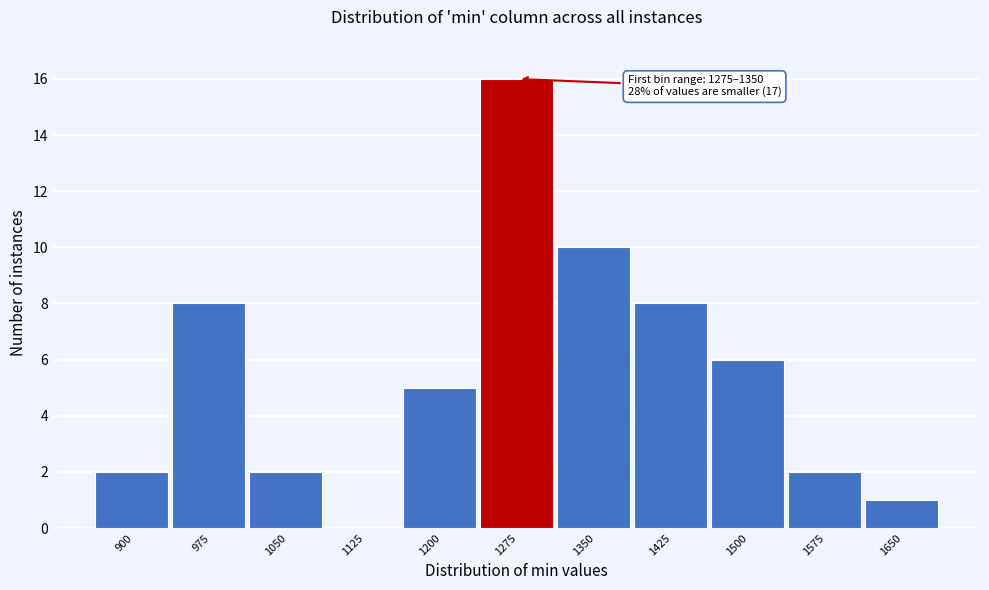

Reading left to right, transcribe all the data shown in this chart.

900=2	975=8	1050=2	1125=0	1200=5	1275=16	1350=10	1425=8	1500=6	1575=2	1650=1